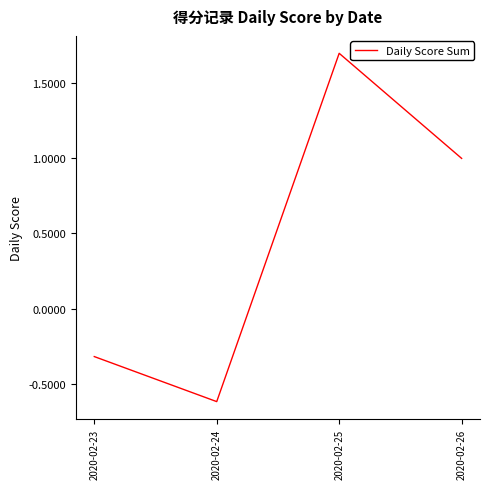

The chart shows a value of -0.6 at 2020-02-24. True or false?

True